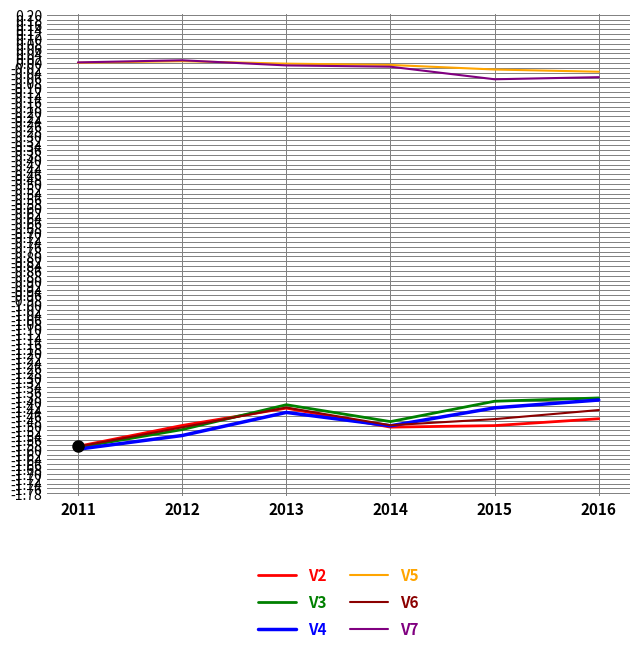

Which series has the largest range (max minus min)?

V3